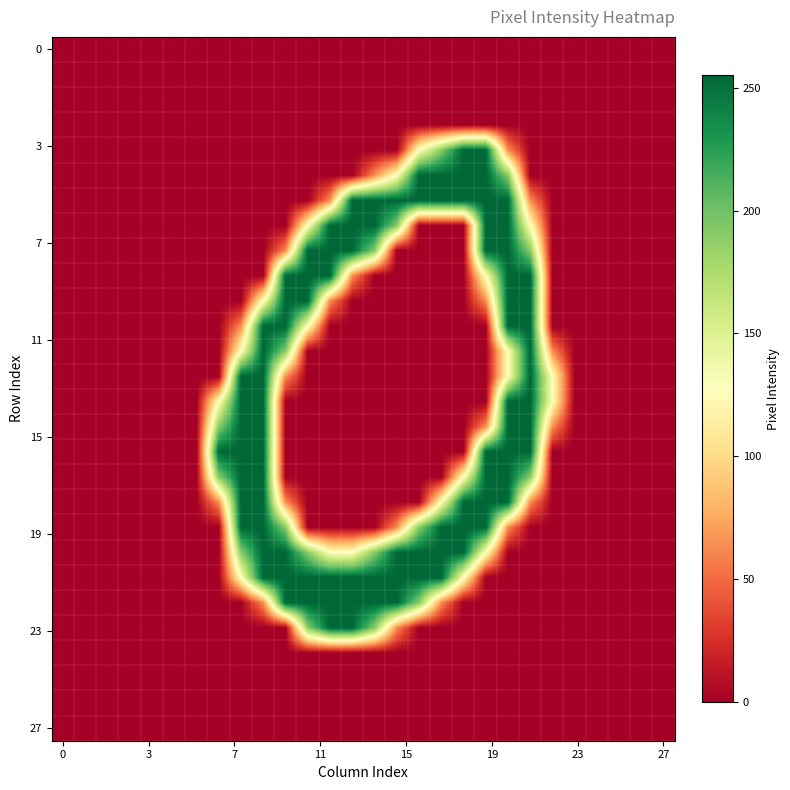

What is the greatest value displayed?

255